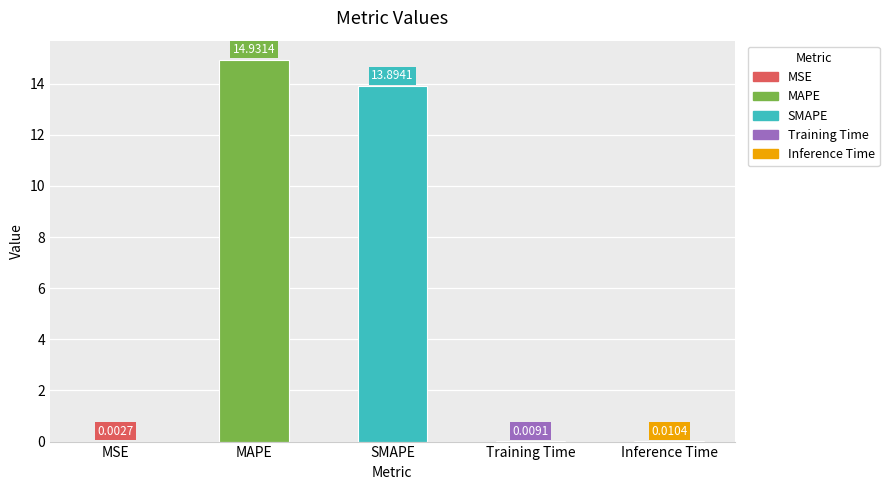

What is the sum of all values?

28.8